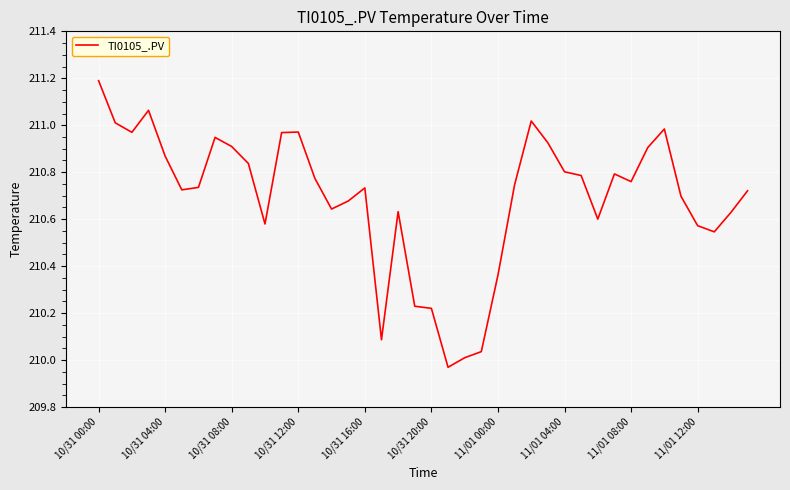

What is the difference between the maximum and minimum values?

1.2